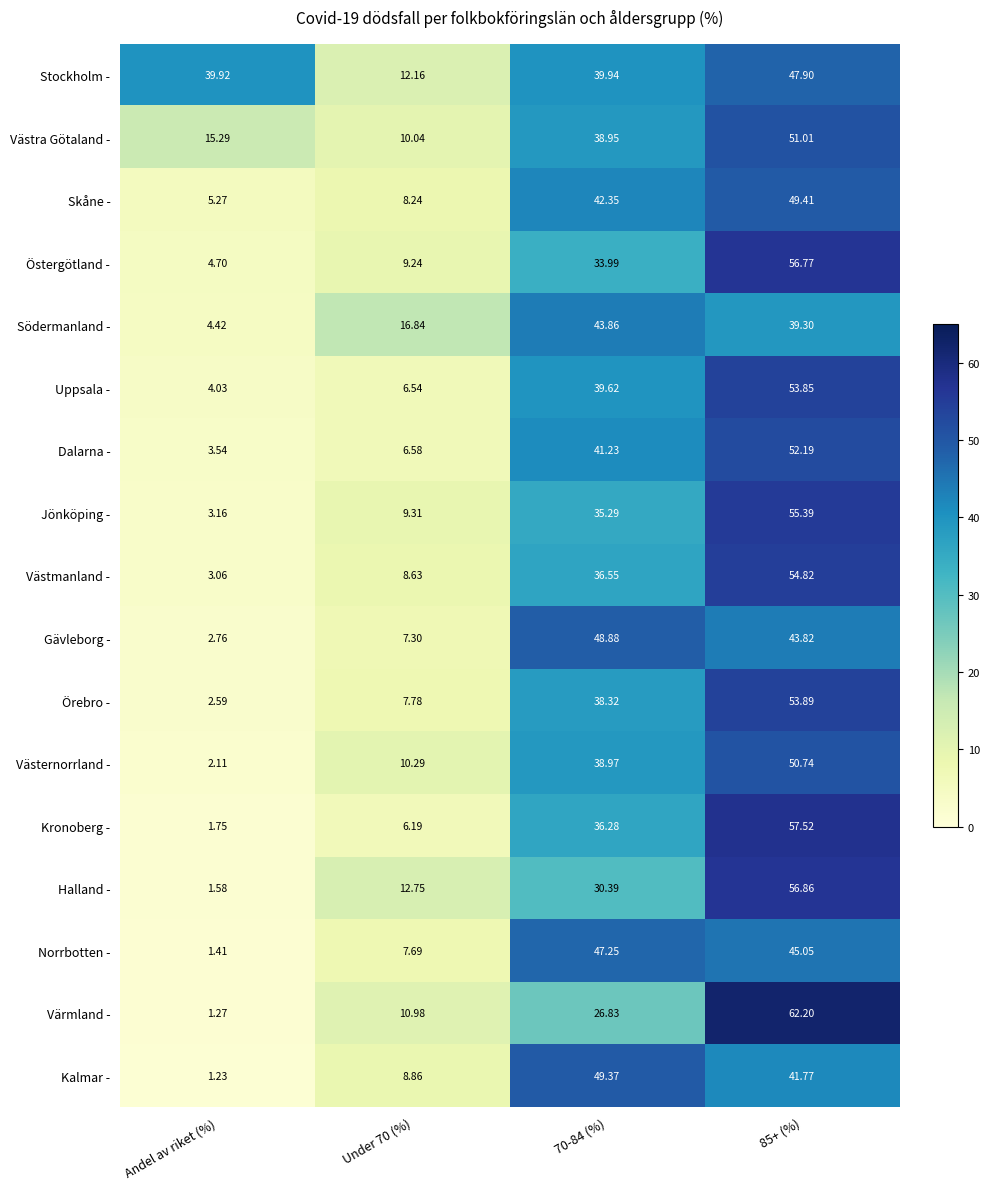

Is the value of Södermanland - at Andel av riket (%) greater than the value of Uppsala - at Under 70 (%)?

No